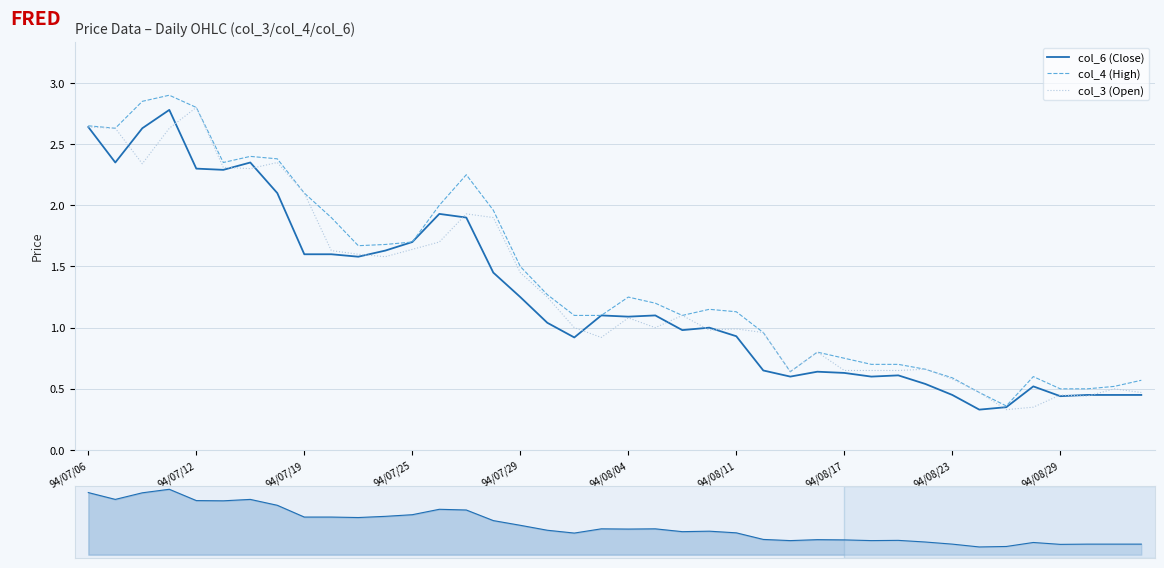

Rank the categories by col_6 (Close) value from lowest to highest.

33, 34, 36, 32, 37, 38, 39, 35, 31, 26, 29, 30, 28, 27, 25, 18, 24, 22, 23, 17, 20, 19, 21, 16, 15, 10, 94/08/23, 94/08/29, 11, 12, 14, 13, 94/08/17, 94/08/04, 94/07/29, 94/07/12, 94/08/11, 94/07/19, 94/07/06, 94/07/25